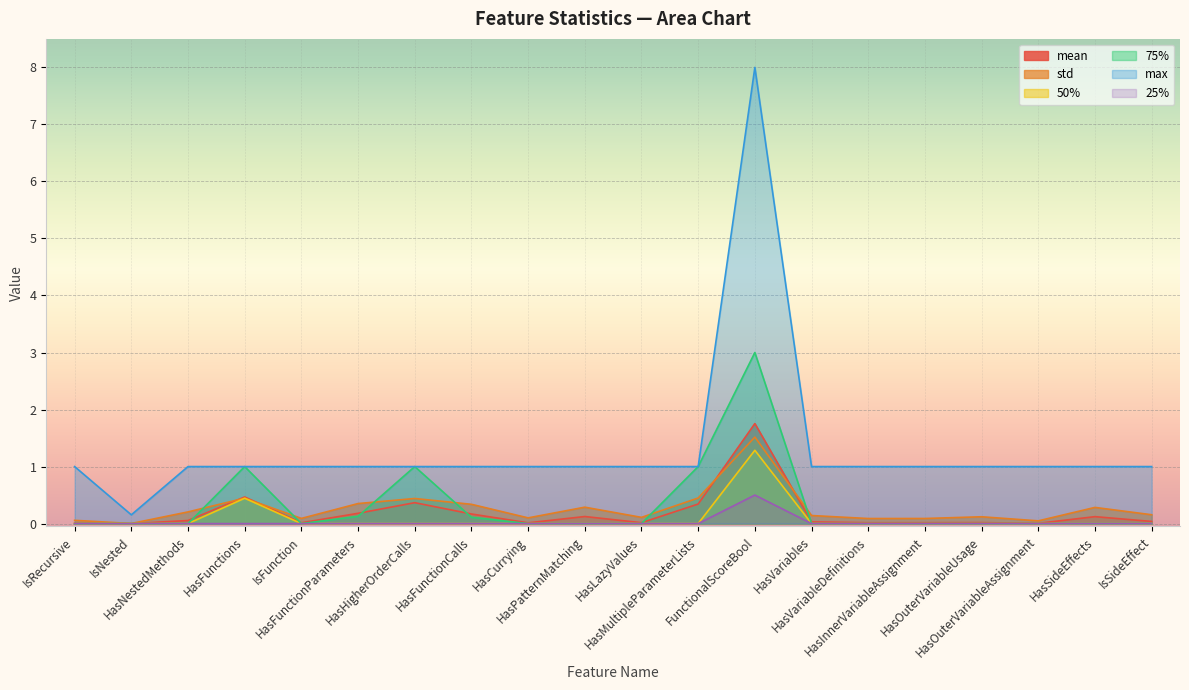

What is the difference between the maximum and minimum values in the 25% series?

0.5